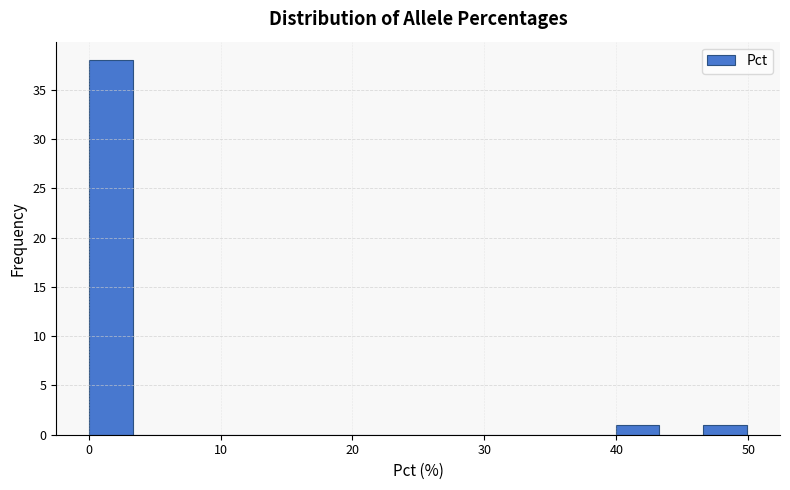

Read against the x-axis, roughly where is the centre of the tallest bar?

2